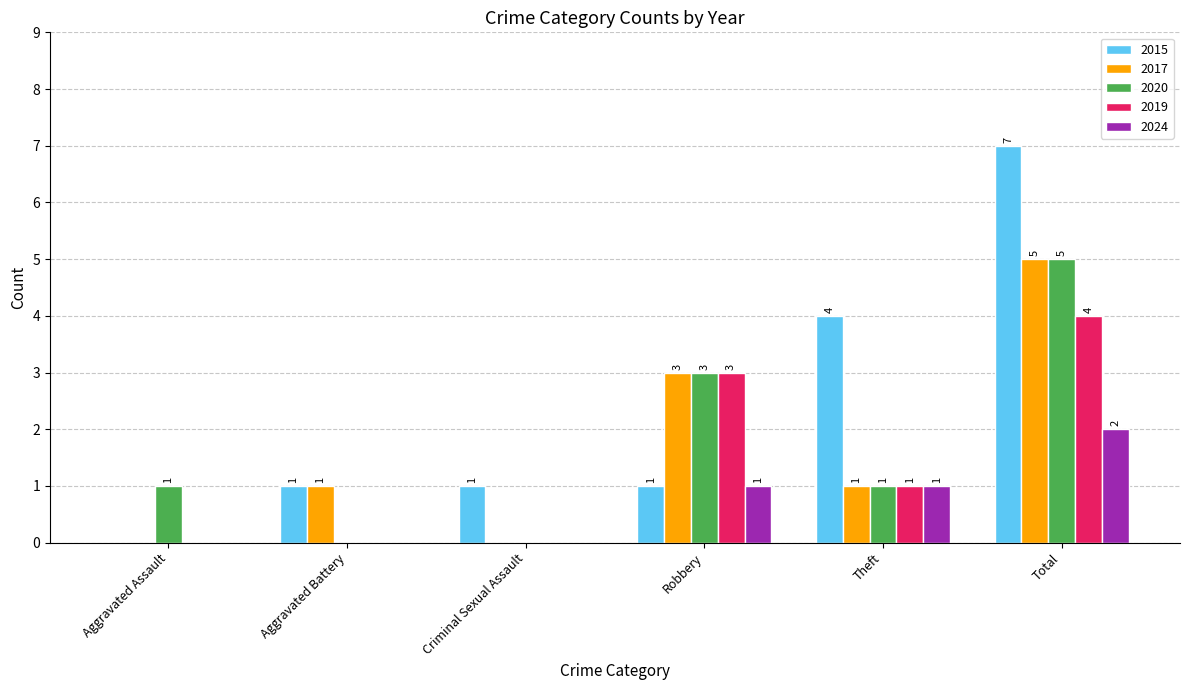

How many data points does each series have?

6